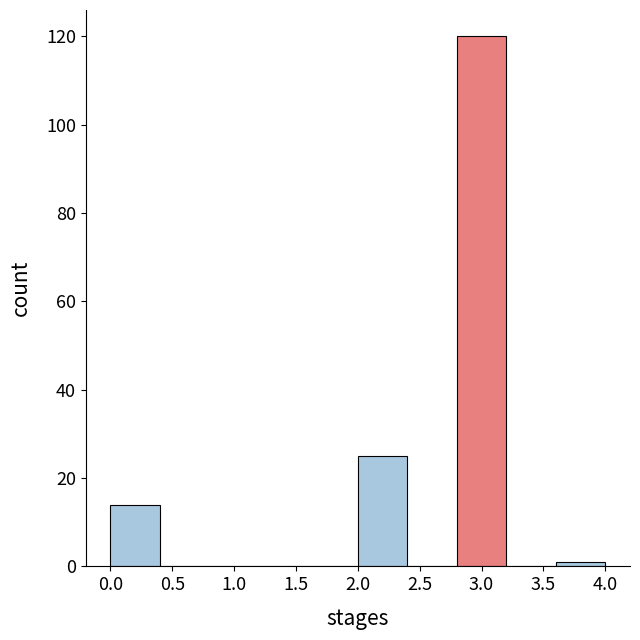

Reading left to right, transcribe this chart: for each bar, give the range it covers on the x-axis and its height. The values are not printed on the chart, so give them approximately, as read against the axis.

0.0 to 0.4: 14
0.4 to 0.8: 0
0.8 to 1.2: 0
1.2 to 1.6: 0
1.6 to 2.0: 0
2.0 to 2.4: 26
2.4 to 2.8: 0
2.8 to 3.2: 120
3.2 to 3.6: 0
3.6 to 4.0: under 2